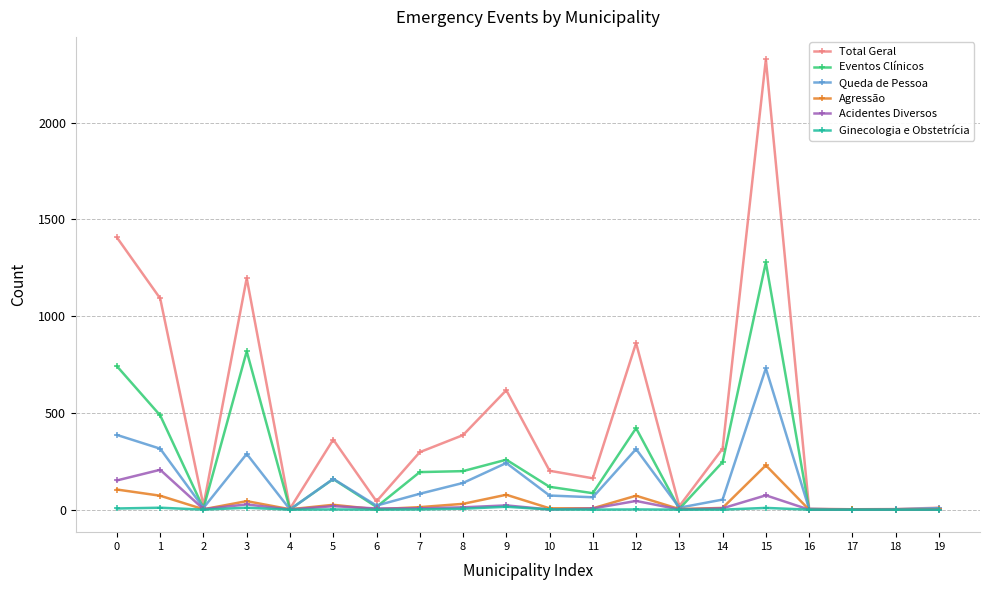

True or false: Total Geral has a value of 362 at 5.

True